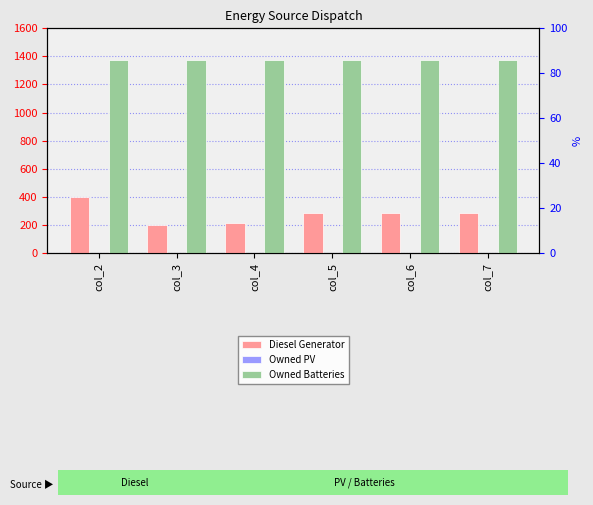

At how many categories does at least one series exceed 1049?

6